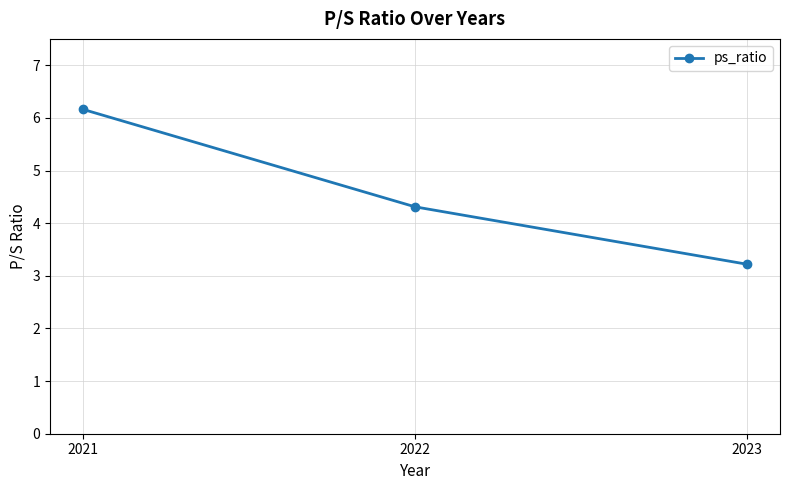

Where does the data first go above 4?

2021